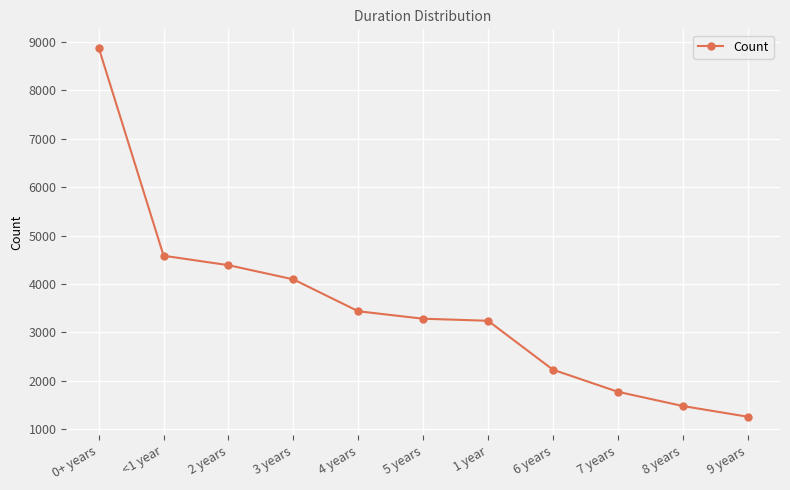

What is the greatest value displayed?

8879